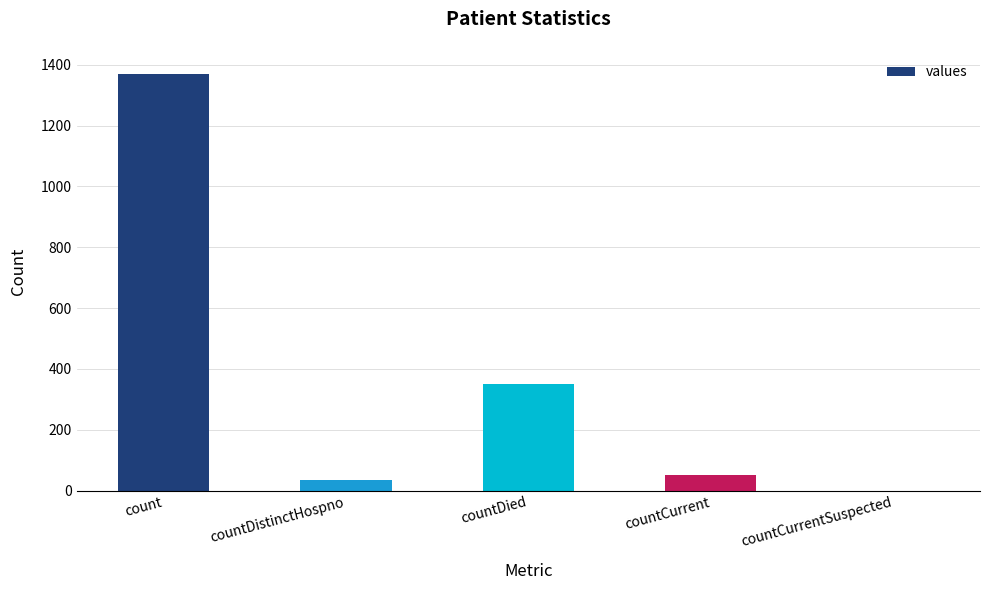

Count the number of data series in this chart.

1